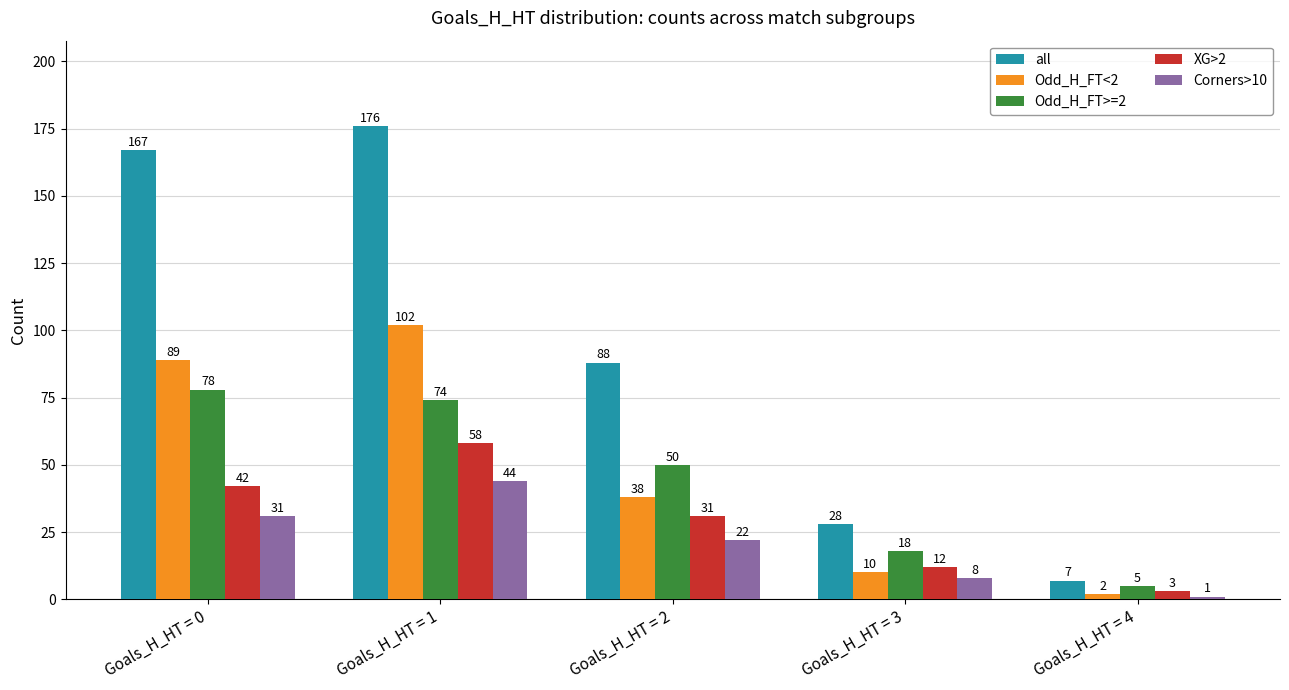

How many data points in all are less than 88?

2